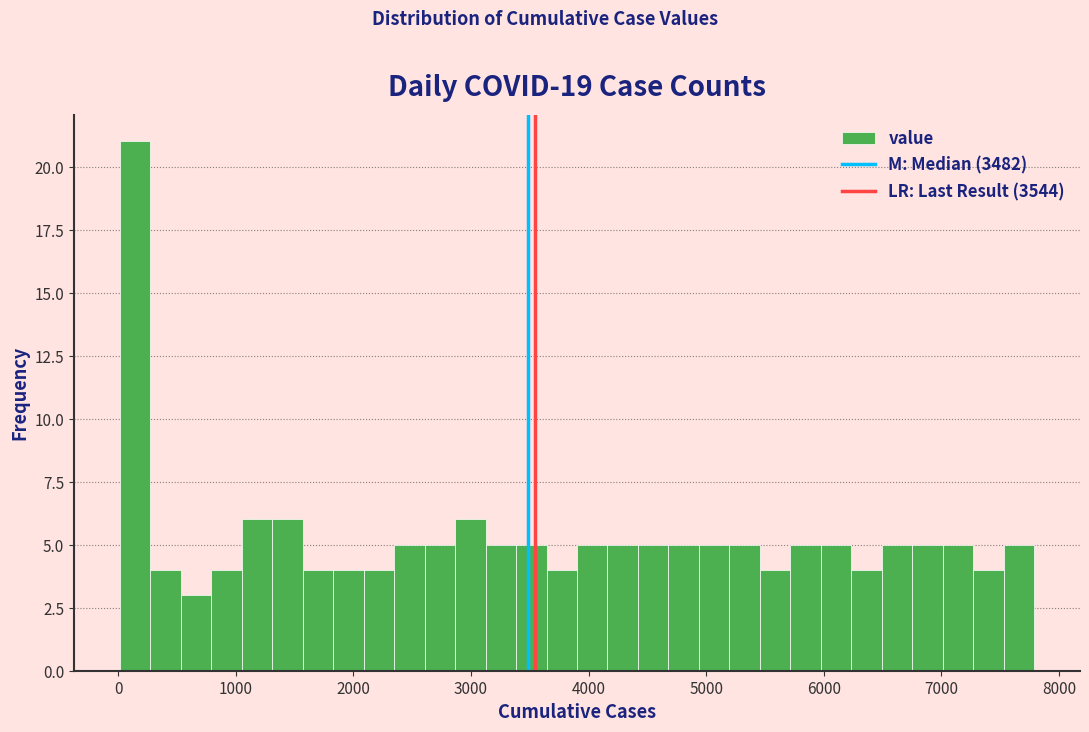

Read against the x-axis, roughly where is the centre of the tallest bar?

100